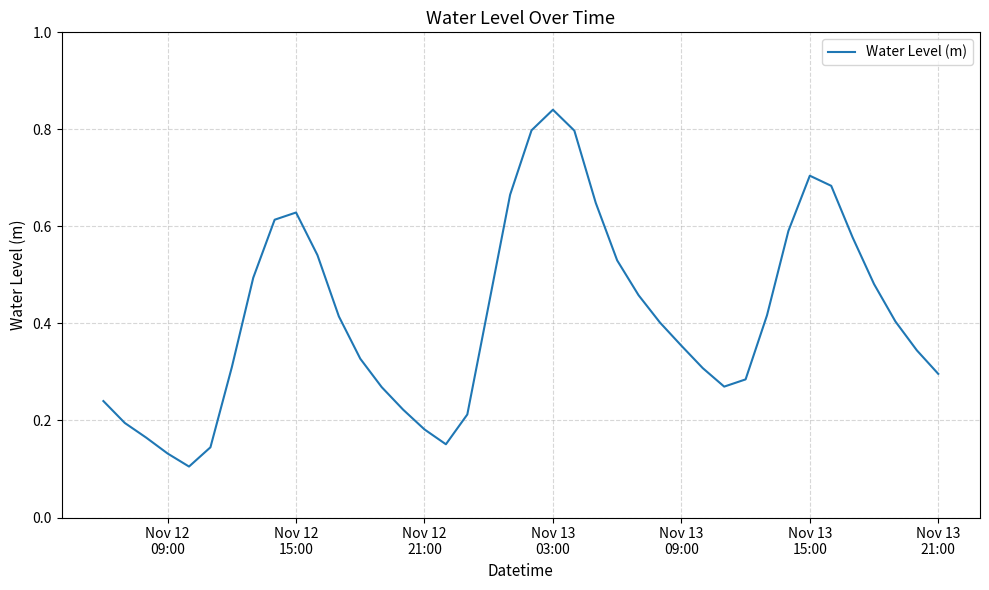

How many lines are shown in the chart?

1